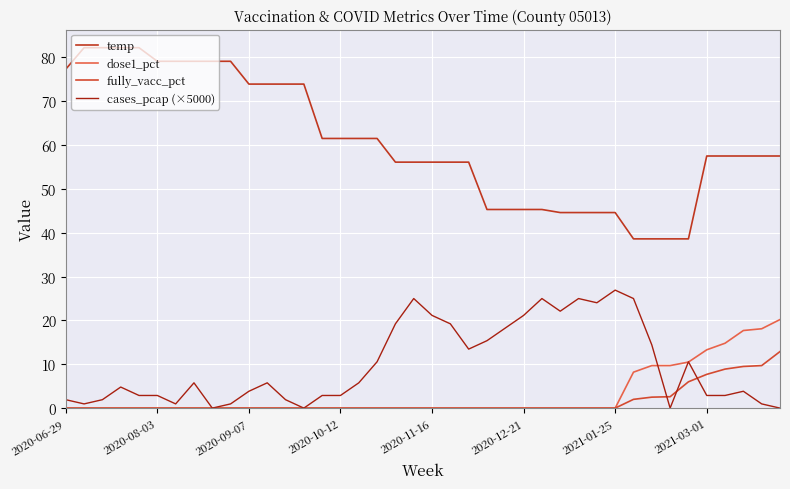

Which series has the widest spread of values?

temp